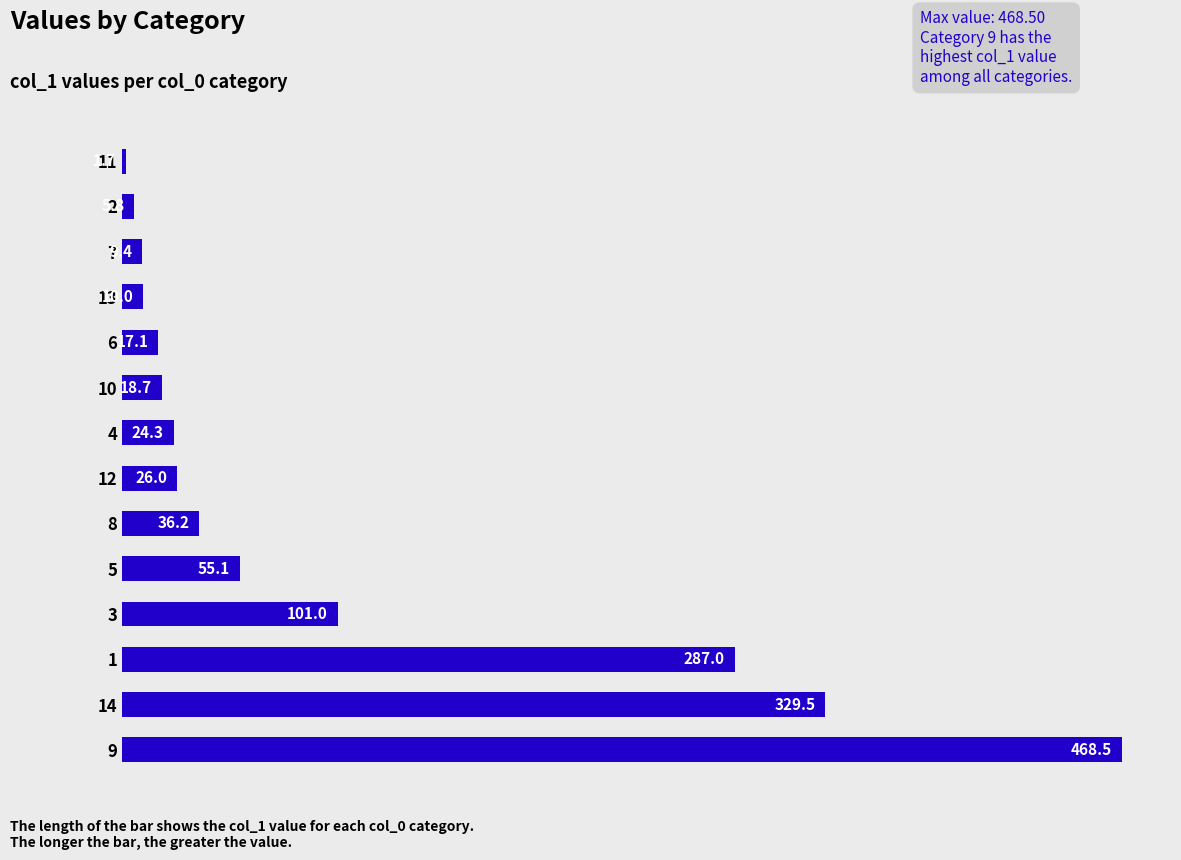

What is the sum of all values?

1390.3